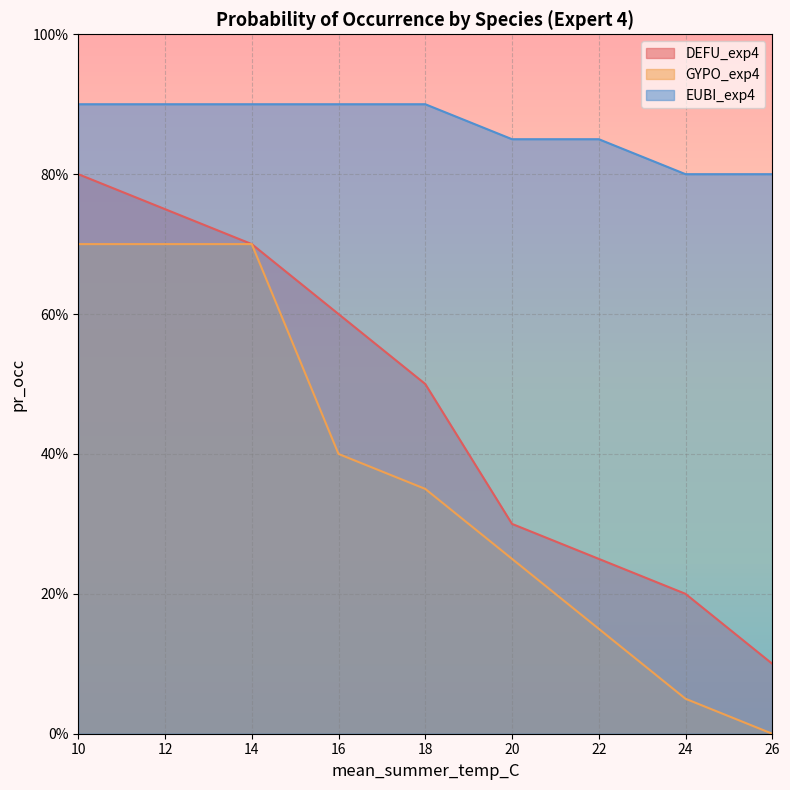

Rank the series at 14 from lowest to highest value.

DEFU_exp4, GYPO_exp4, EUBI_exp4